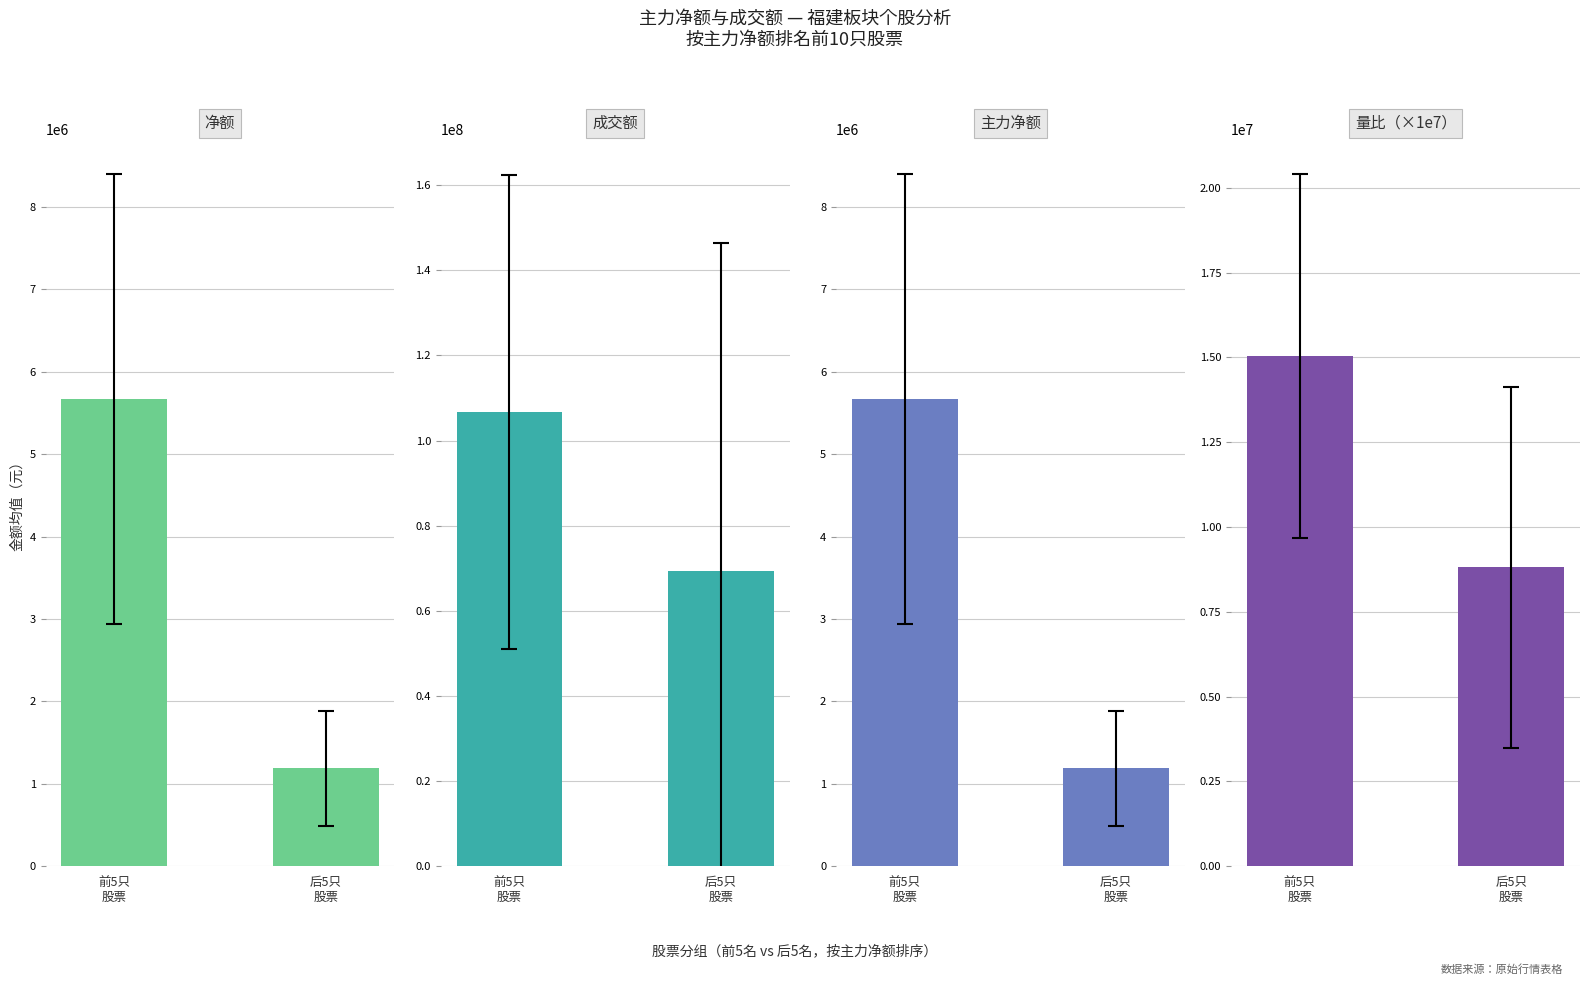

Which label corresponds to the largest value in the chart?

前5只
股票